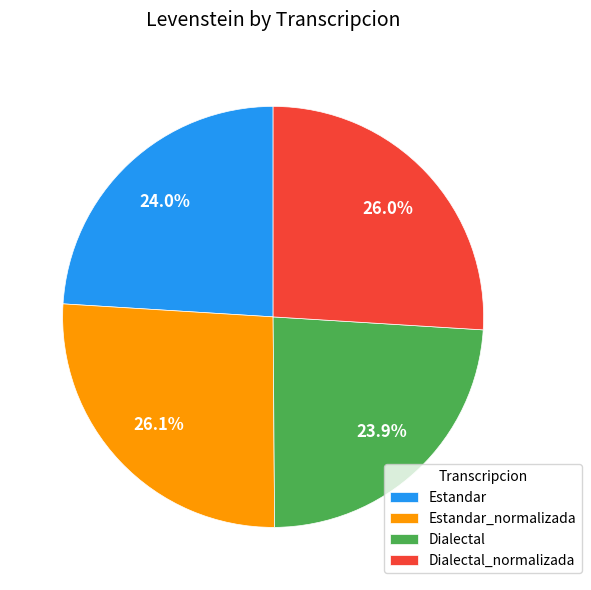

What is the total percentage of Estandar_normalizada and Dialectal?

50.0%